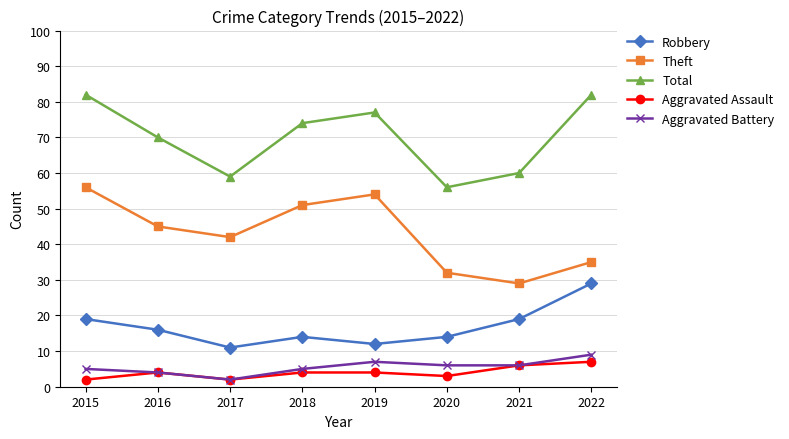

True or false: Aggravated Battery and Total cross at least once.

False